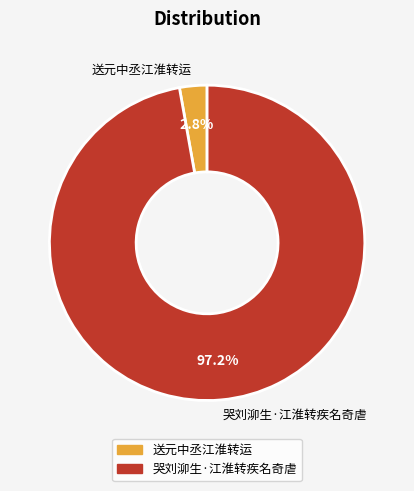

Which has a higher value, 送元中丞江淮转运 or 哭刘泖生·江淮转疾名奇虐?

哭刘泖生·江淮转疾名奇虐